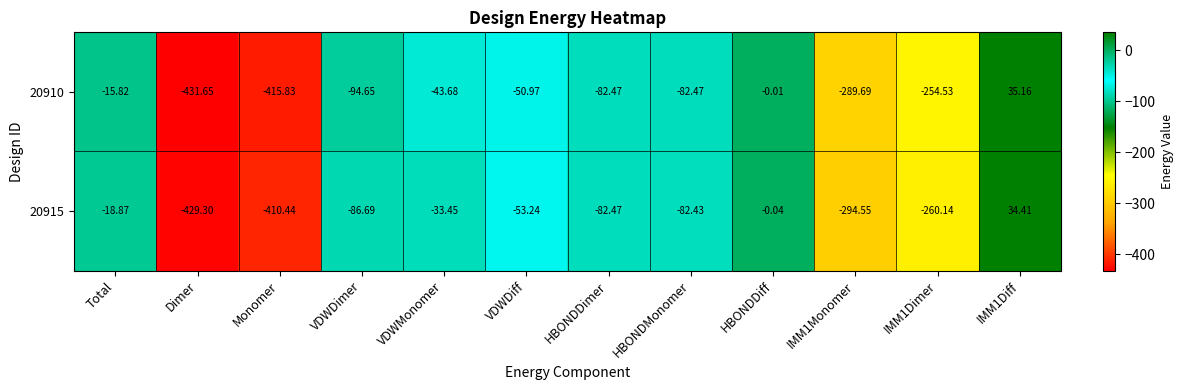

At which label does 20910 first exceed -82?

Total